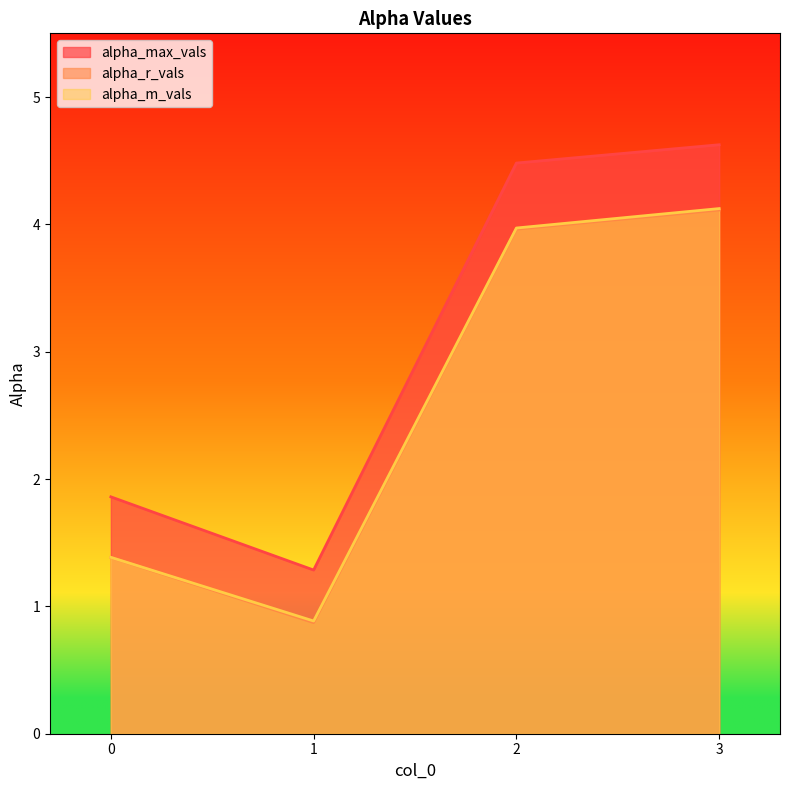

How many interior local valleys does the alpha_r_vals series have?

1